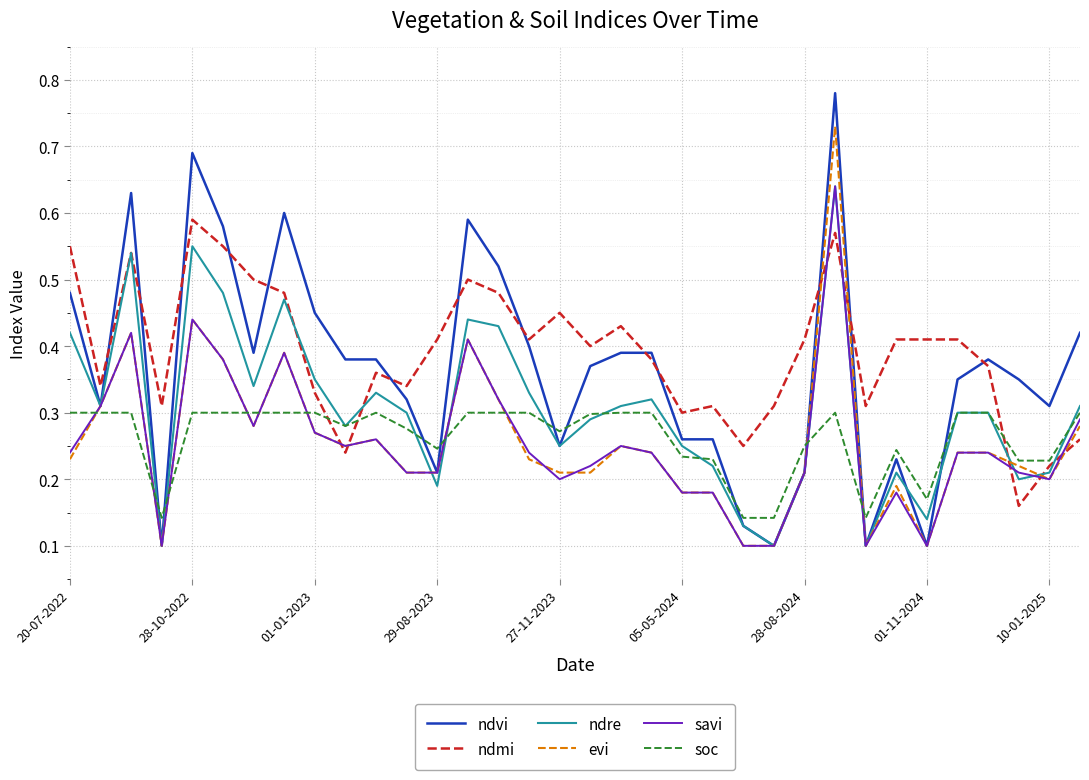

Which series ends up on top after the final intersection of ndmi and ndvi?

ndvi